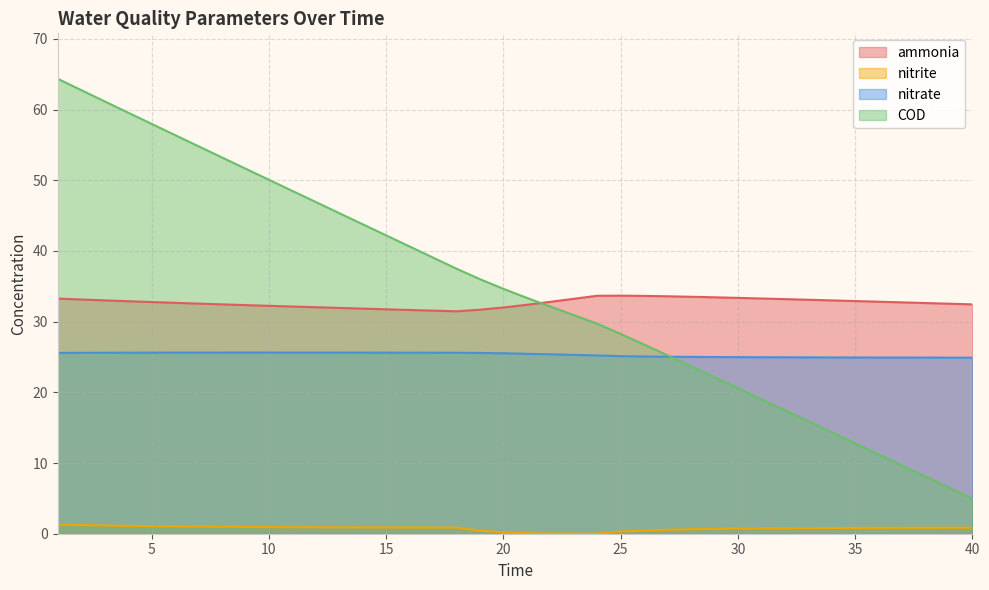

In ammonia, how many points are higher than both neighbors (excluding endpoints)?

1